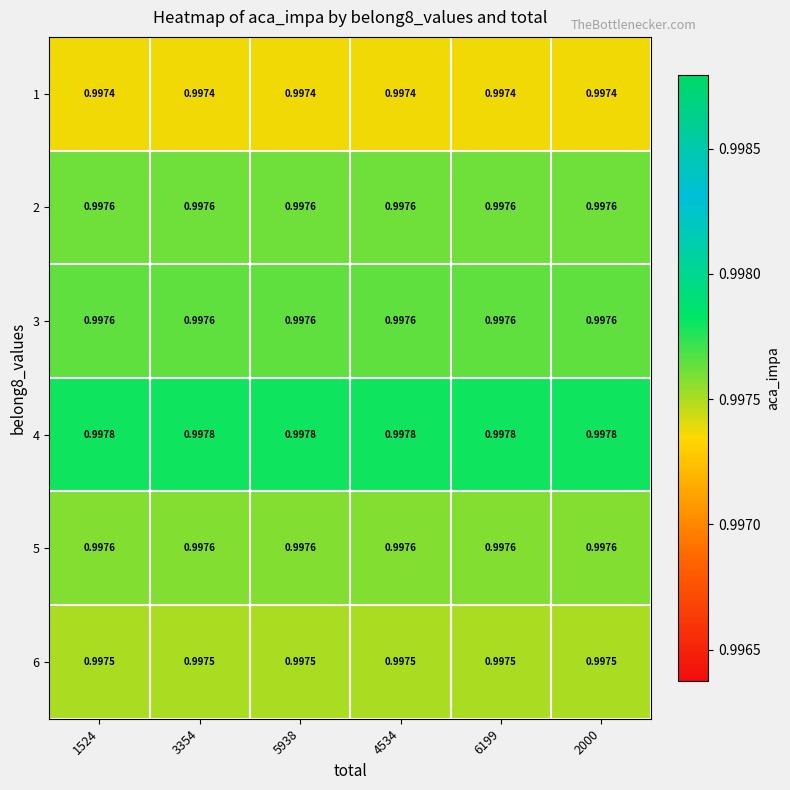

What is the greatest value displayed?

1.0